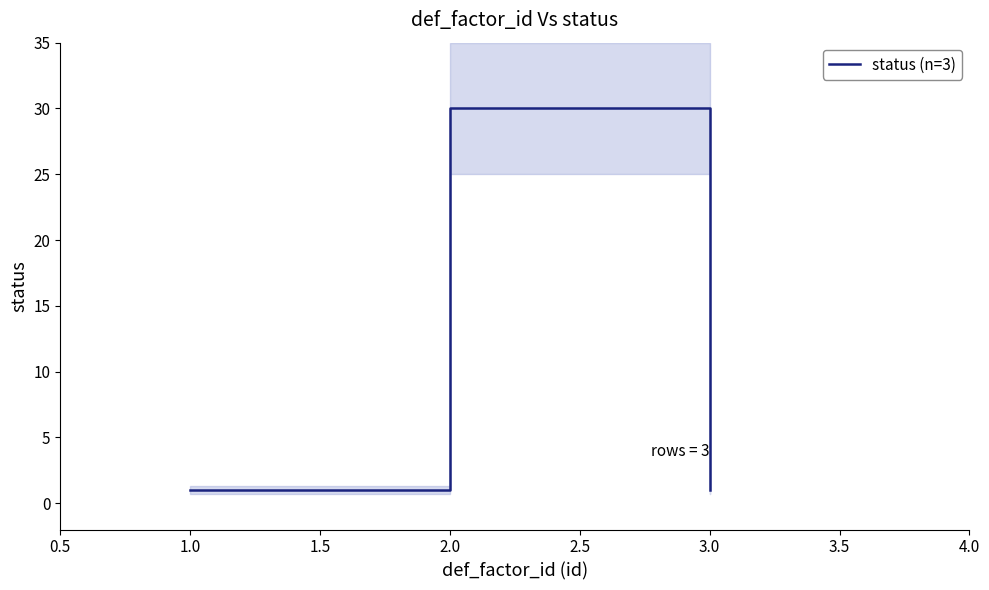

The status (n=3) series shows 1 at 1.0. True or false?

True